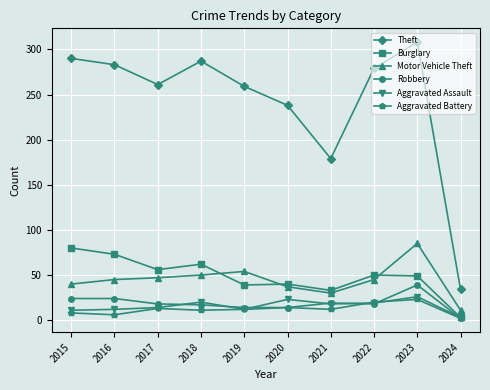

Read the Aggravated Battery value at 2015.

8